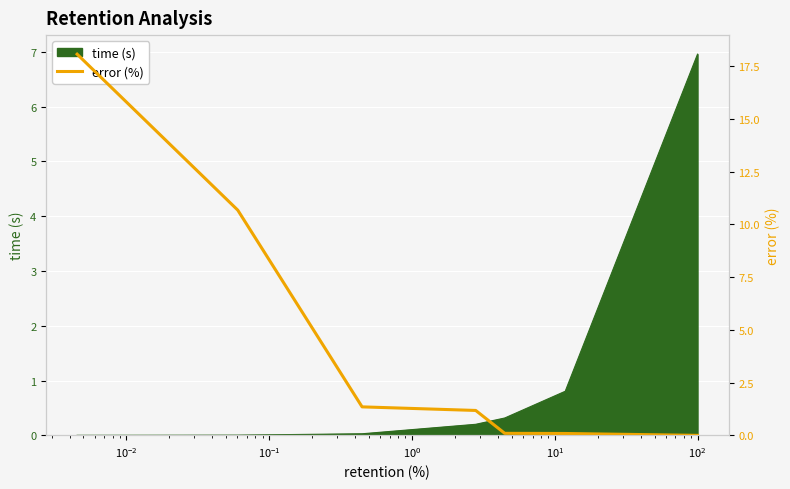

Reading right to left, extract all data points from this chart.

0.0	0.1	0.1	1.2	1.4	10.7	18.1